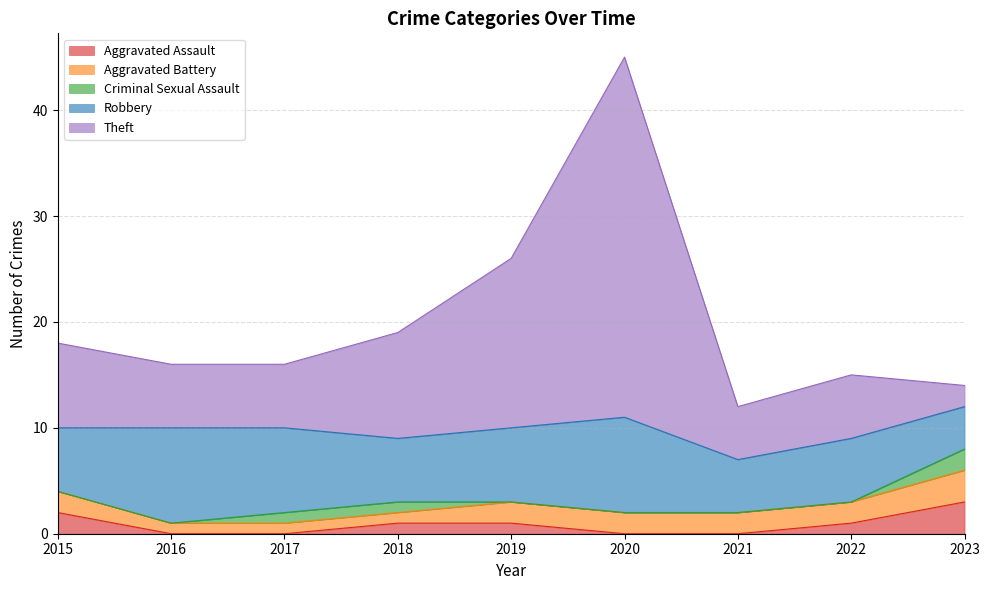

Is the value of Aggravated Battery at 2022 greater than the value of Aggravated Assault at 2017?

Yes